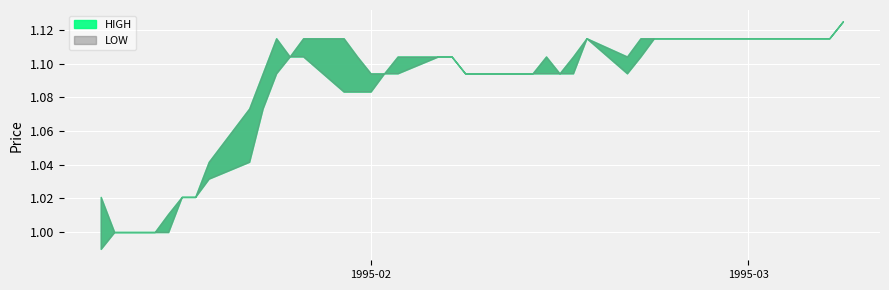

True or false: LOW and HIGH cross at least once.

False